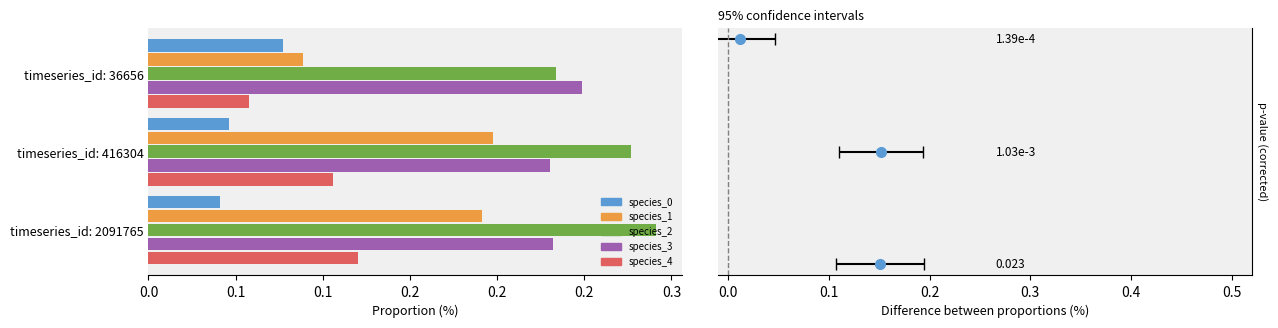

What is the minimum value for species_2?

0.2